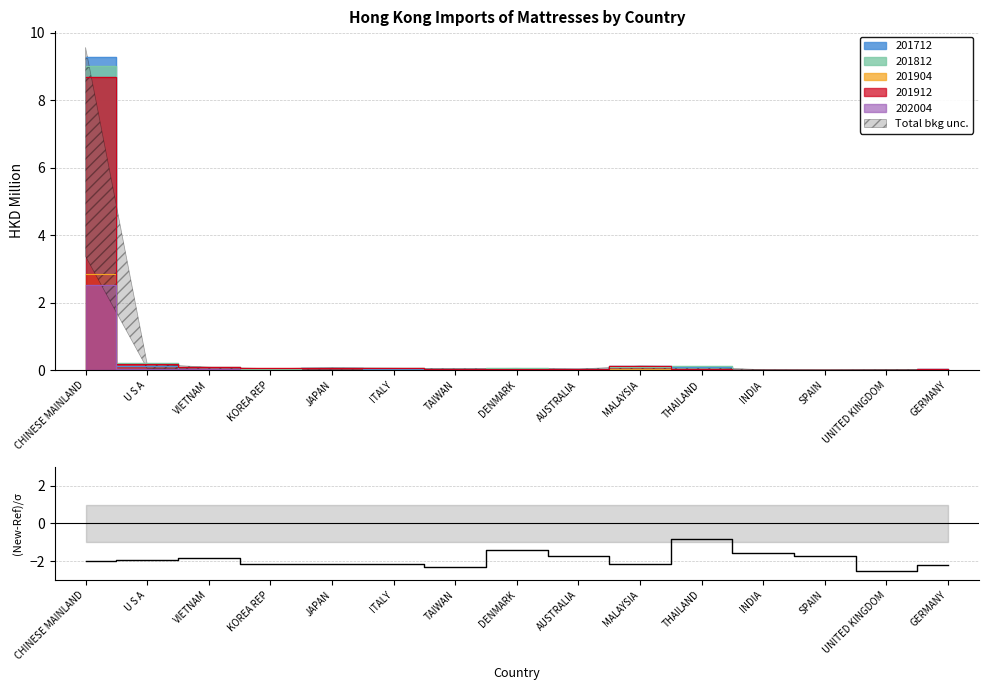

At which category does the data reach its first local valley?

TAIWAN